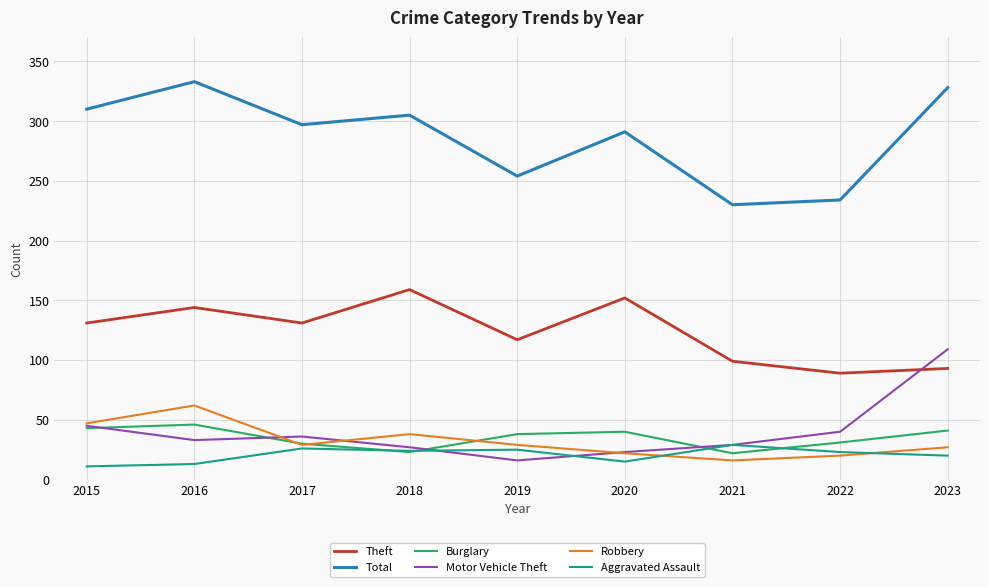

How many lines are shown in the chart?

6